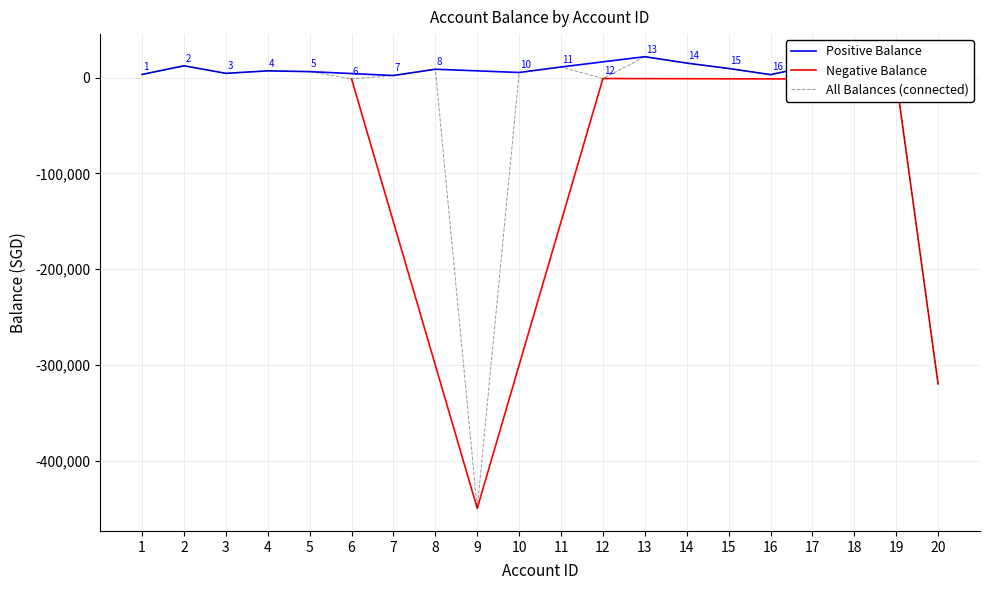

What is the difference between the maximum and second lowest values?

342000.0